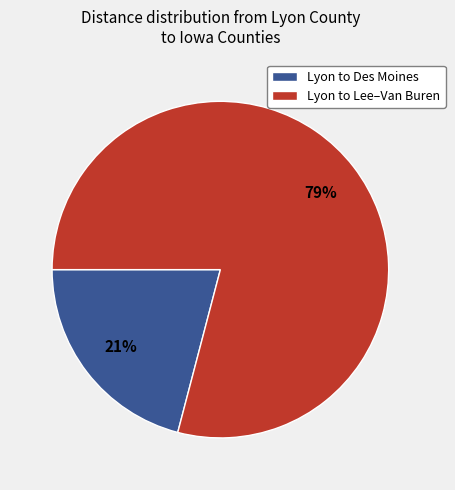

Is it true that Lyon to Des Moines is 21% of the pie?

True